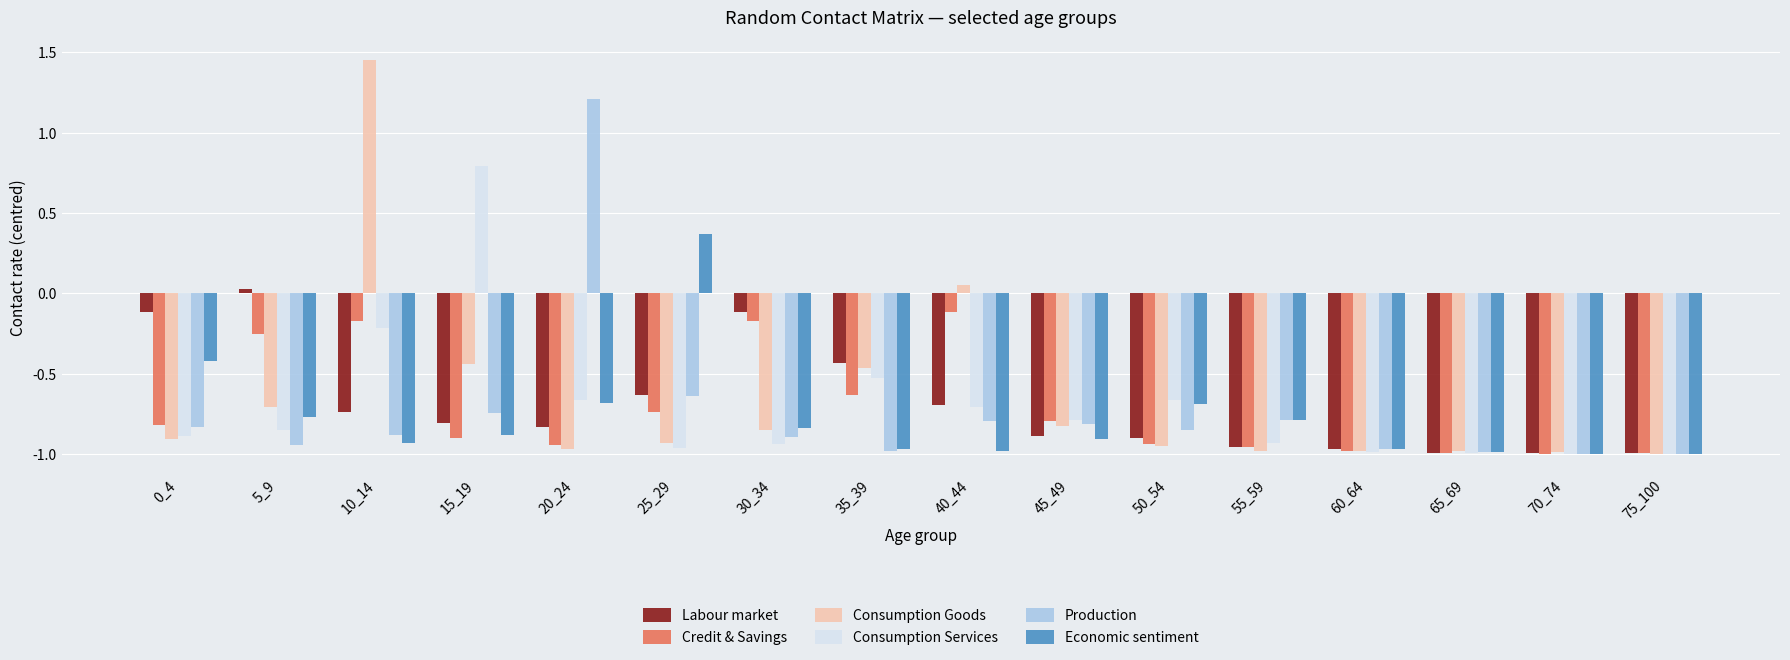

How many values in the Production series are below 0?

15